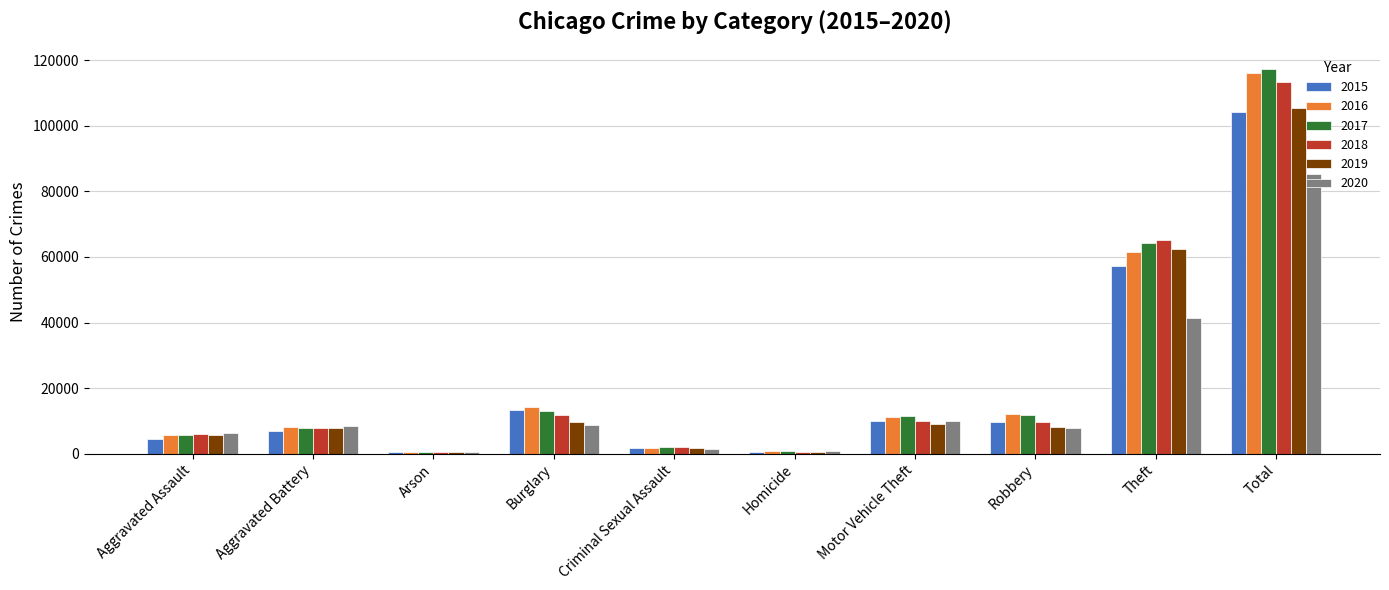

Between Aggravated Assault and Theft, which series saw the biggest shift?

2018